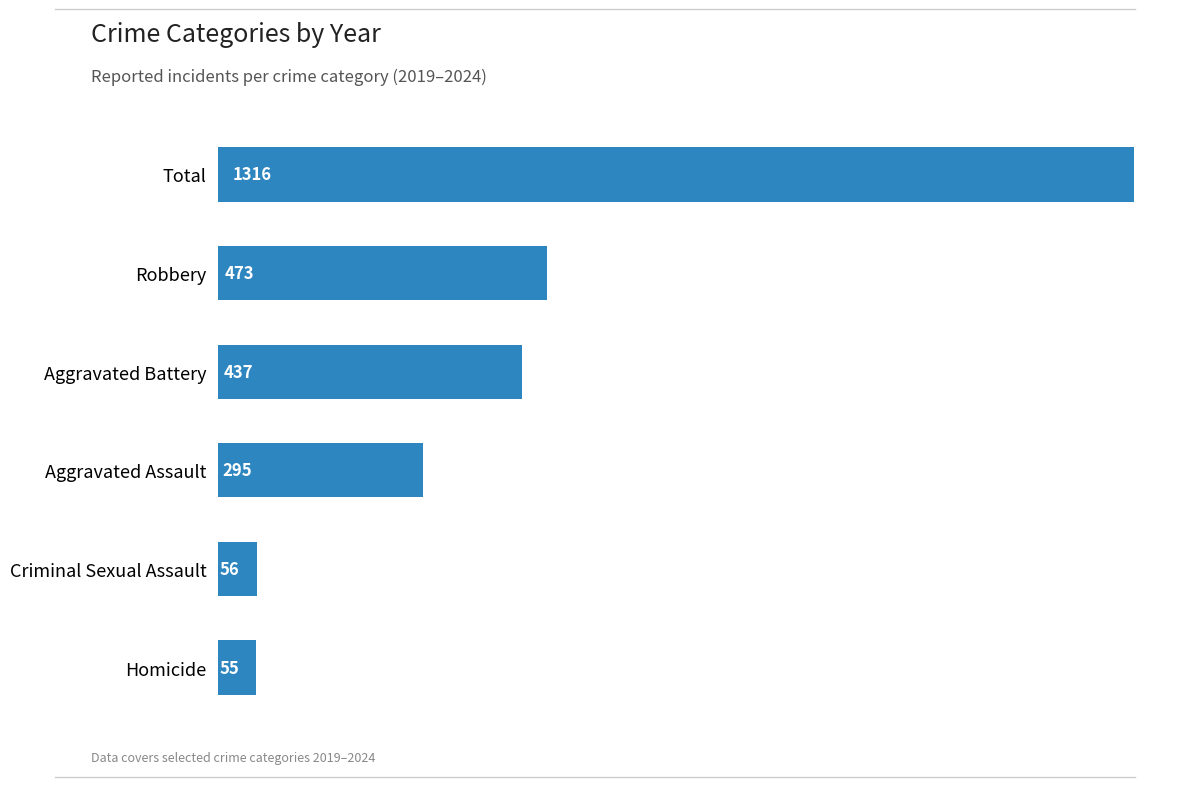

The chart shows a value of 429 at Aggravated Assault. True or false?

False